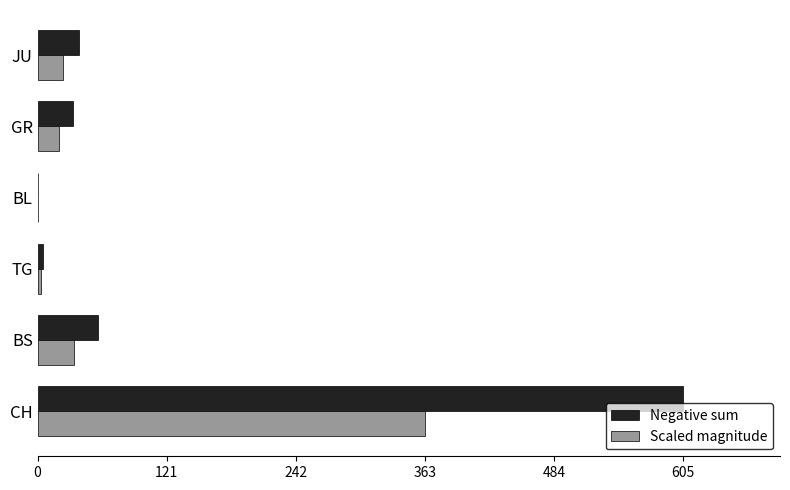

How many values in the Scaled magnitude series exceed 23?

3